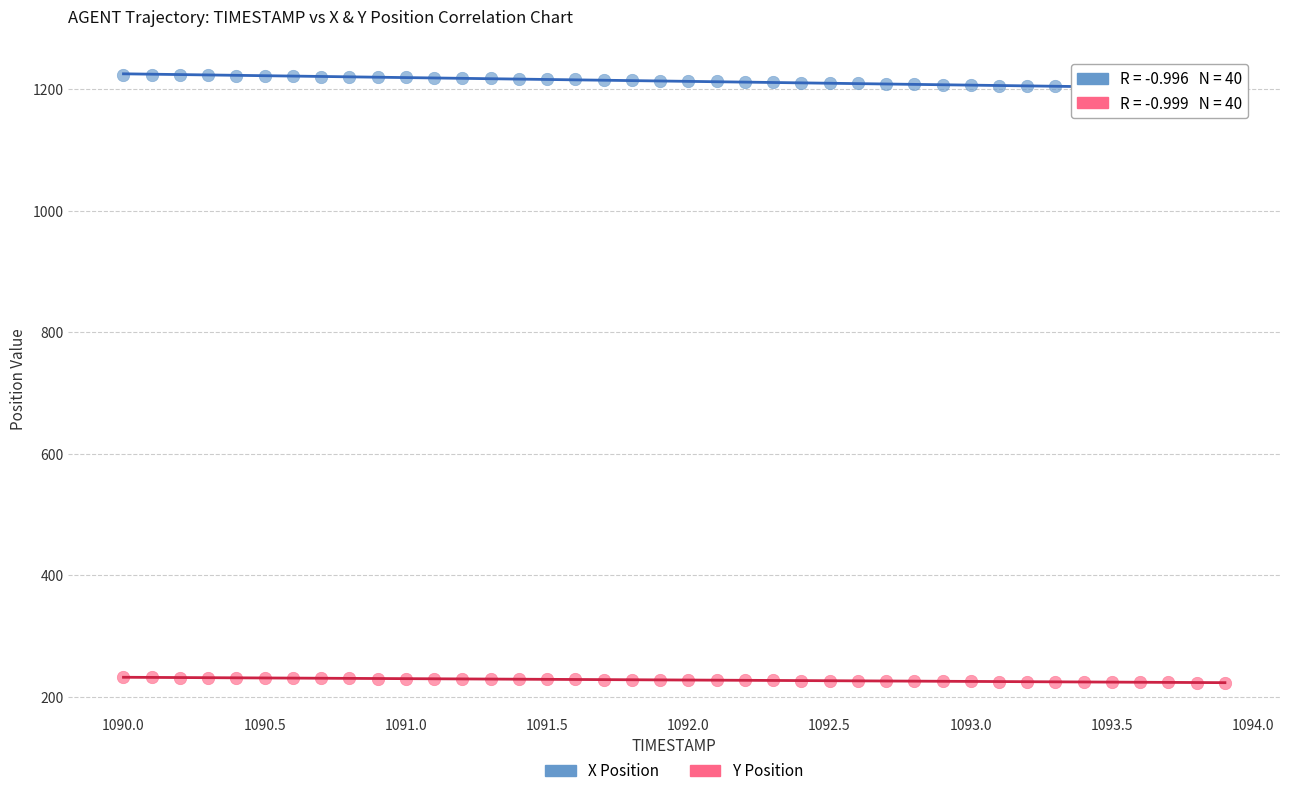

Across all data points, what is the range of X values (max minus min)?

3.9